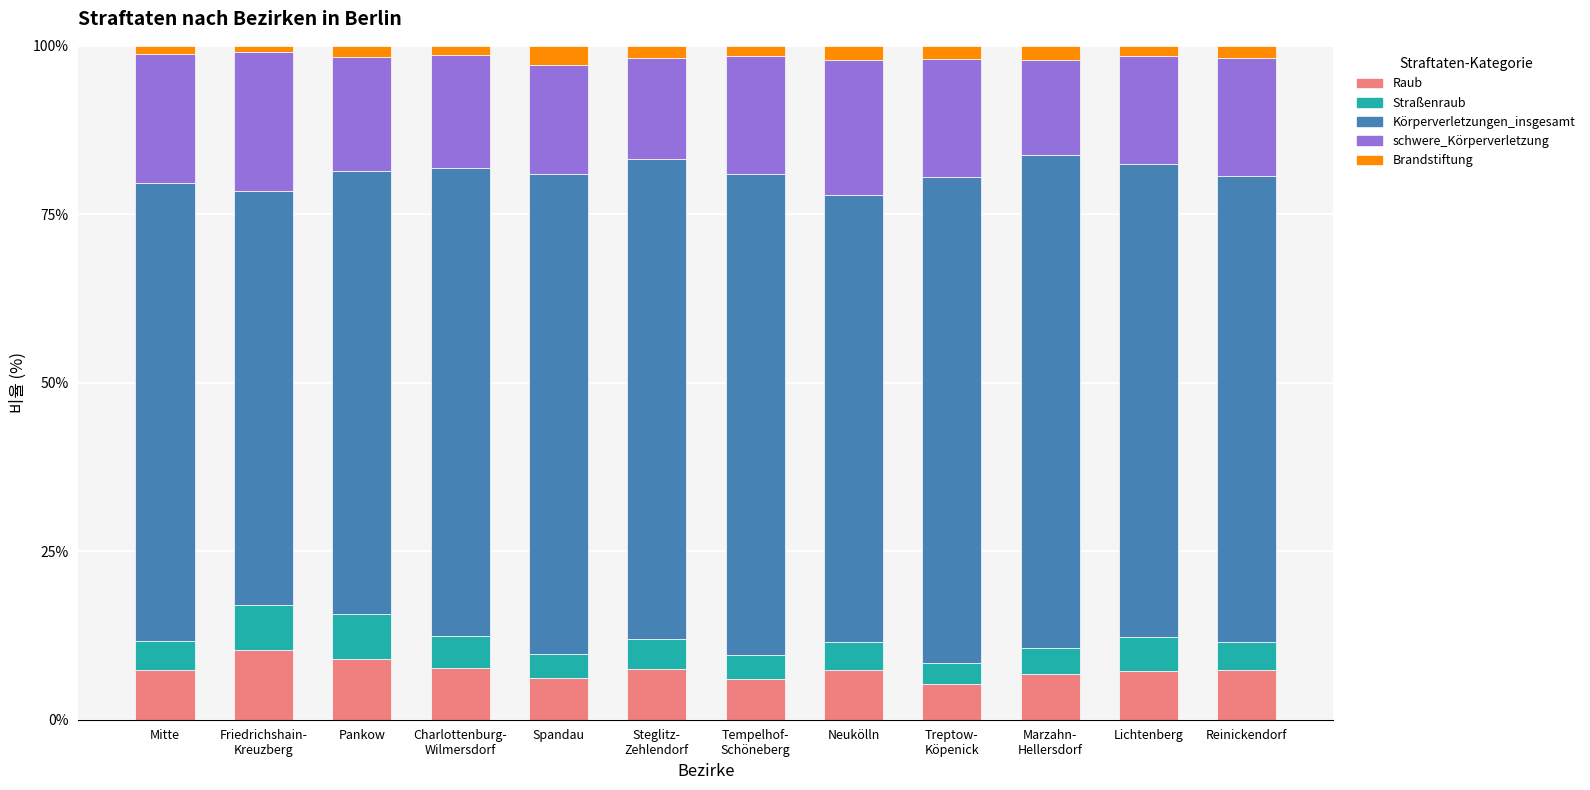

What is the sum of all Raub values?

88.2